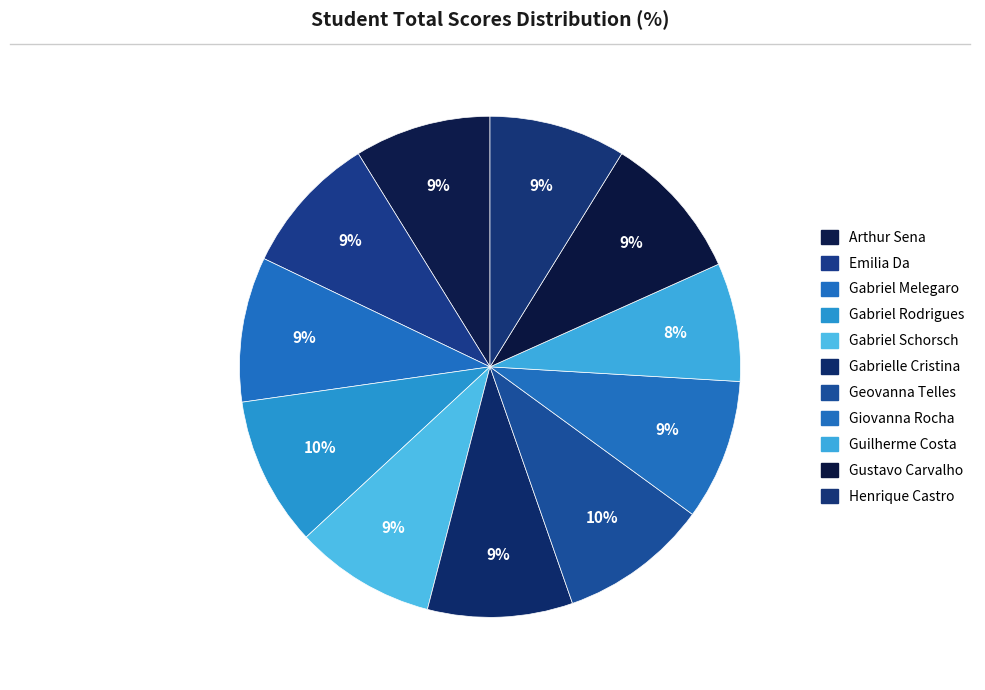

How many segments does this pie chart have?

11